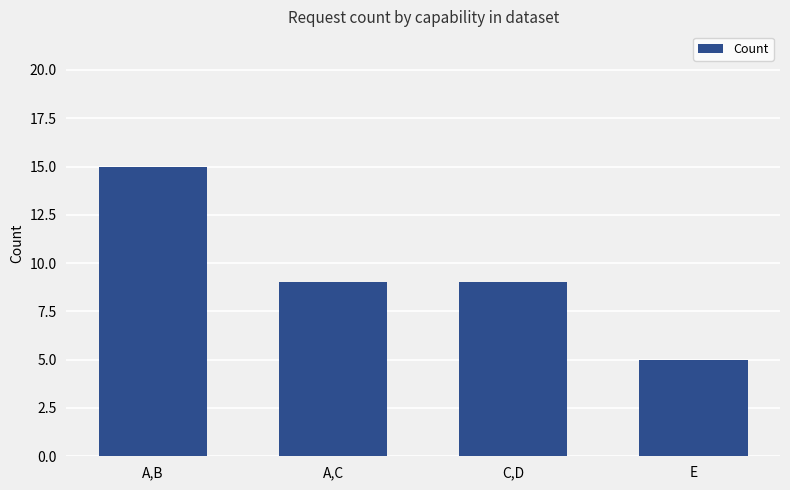

Reading left to right, transcribe all the data shown in this chart.

A,B=15	A,C=9	C,D=9	E=5